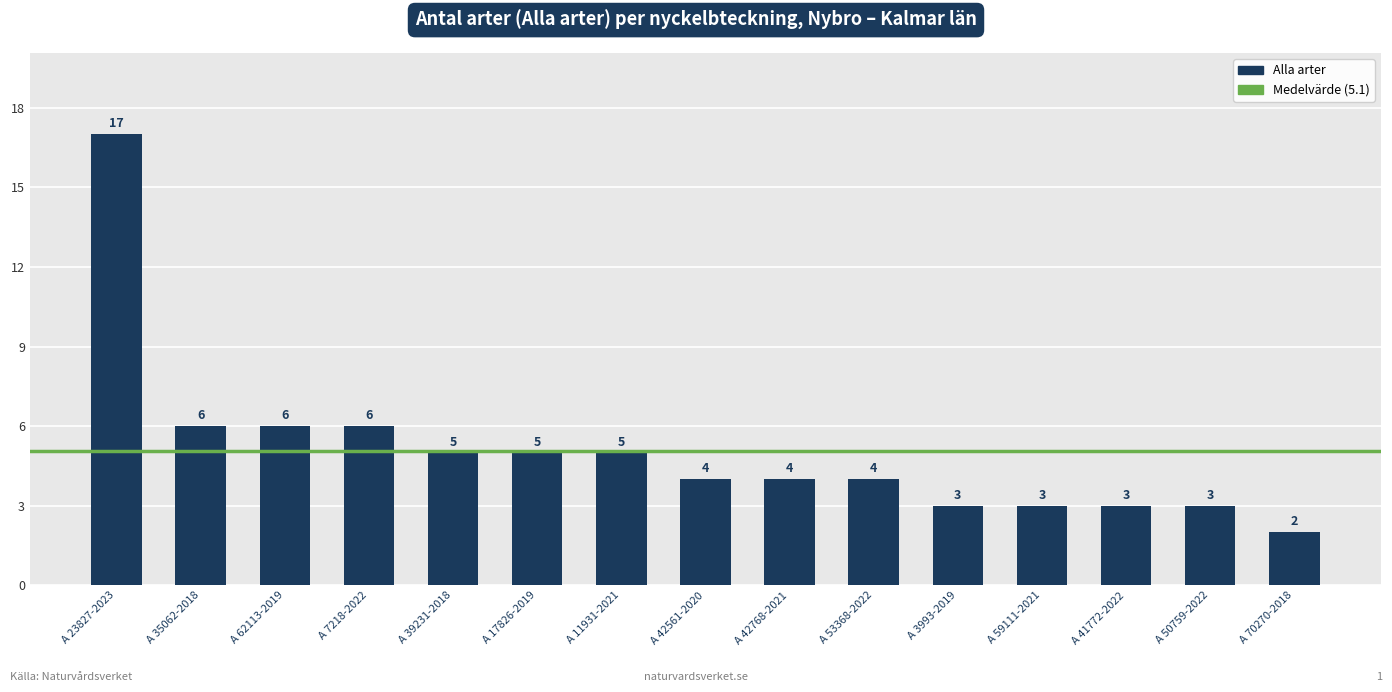

What position from the left is A 59111-2021?

12